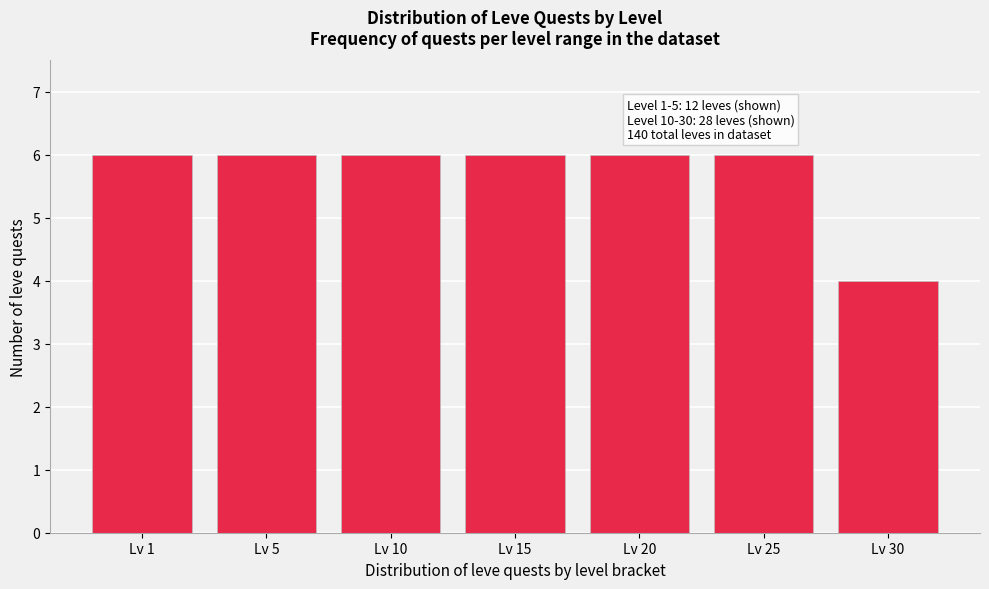

Reading left to right, transcribe all the data shown in this chart.

6	6	6	6	6	6	4